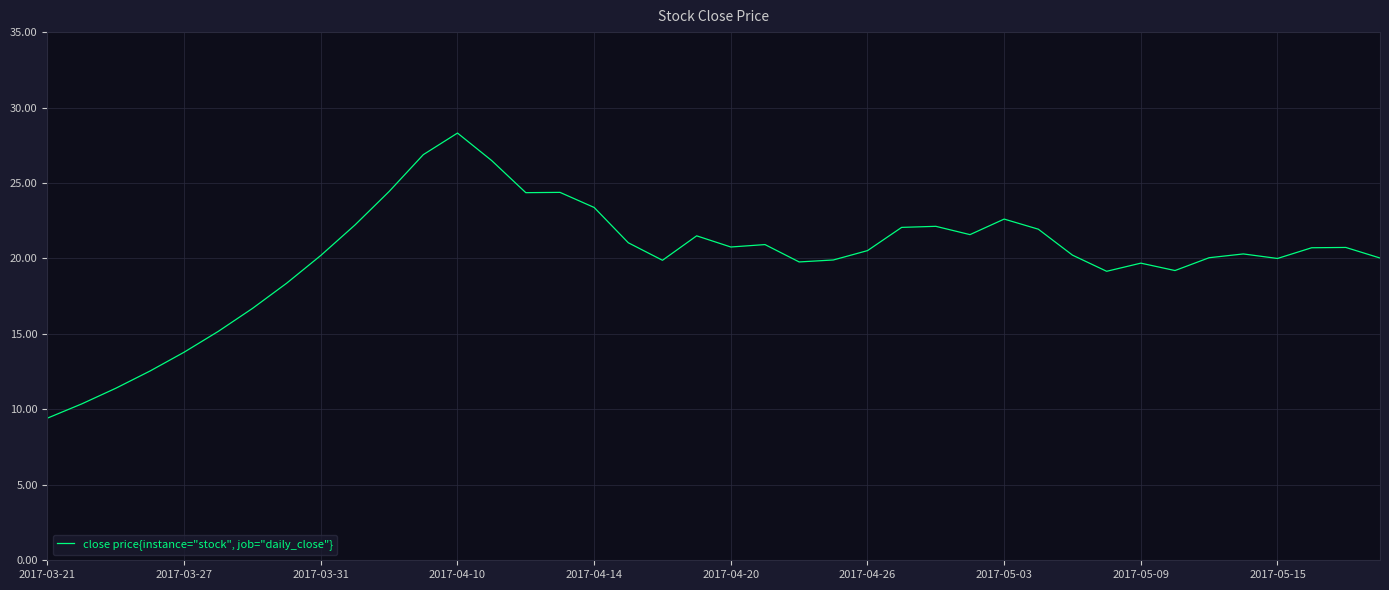

What is the maximum value shown in the chart?

28.3